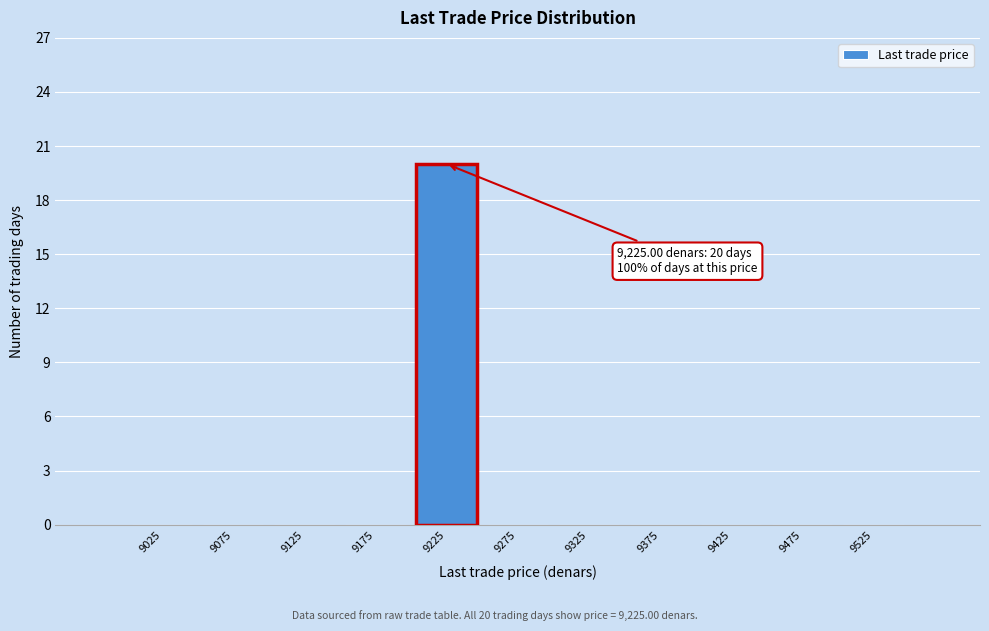

Which range on the x-axis has the tallest bar?

9200 to 9250